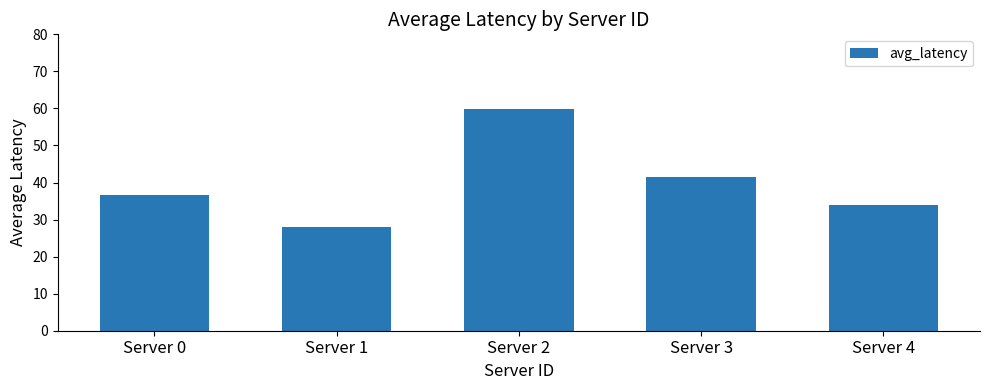

At which category does the chart reach its minimum across all series?

Server 1